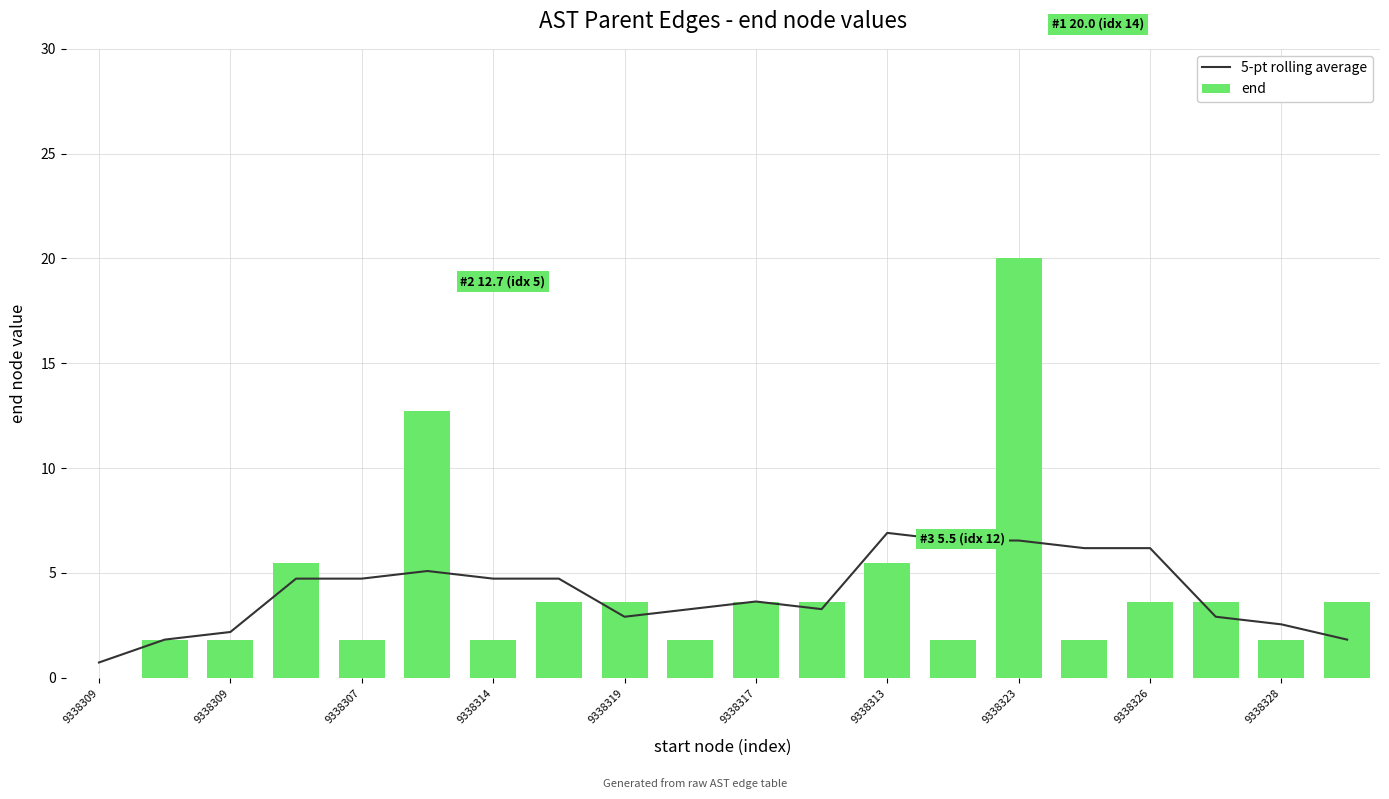

How many values in end are above zero?

19